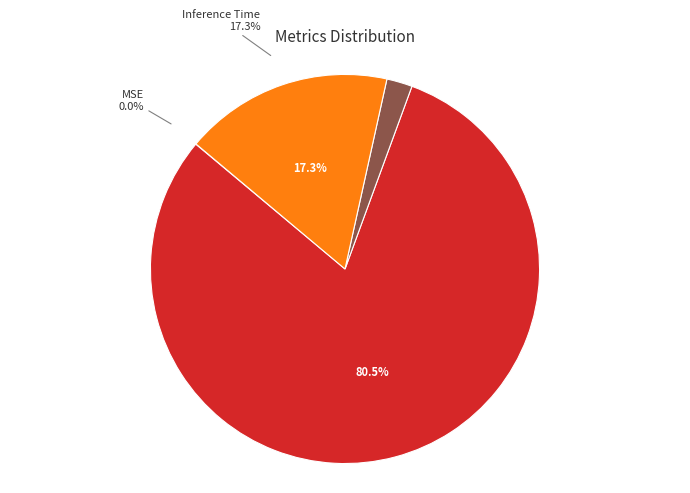

To the nearest percent, what is the difference between the MAPE and MSE slice percentages?

80%